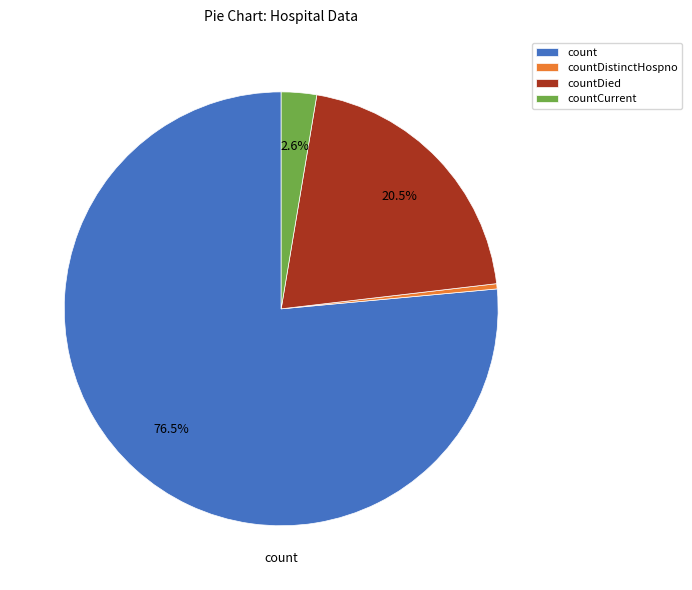

Is there any slice that represents more than half of the pie?

Yes